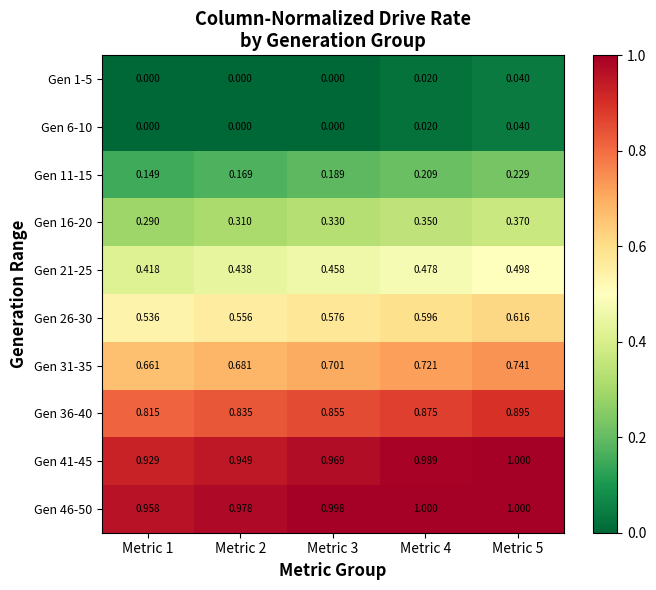

Is the value of Gen 21-25 at Metric 3 greater than the value of Gen 31-35 at Metric 1?

No